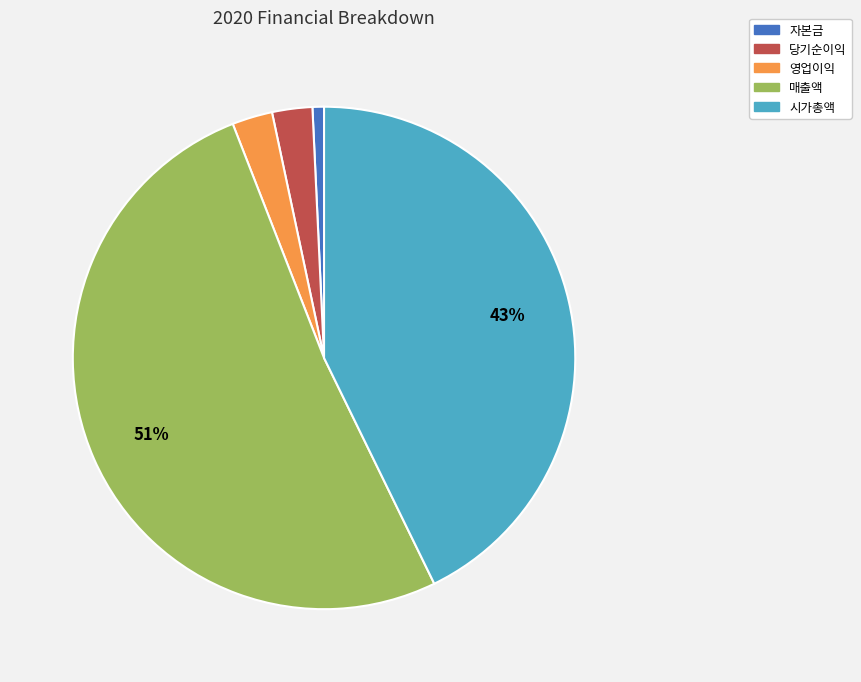

To the nearest percent, what is the average slice percentage?

20%